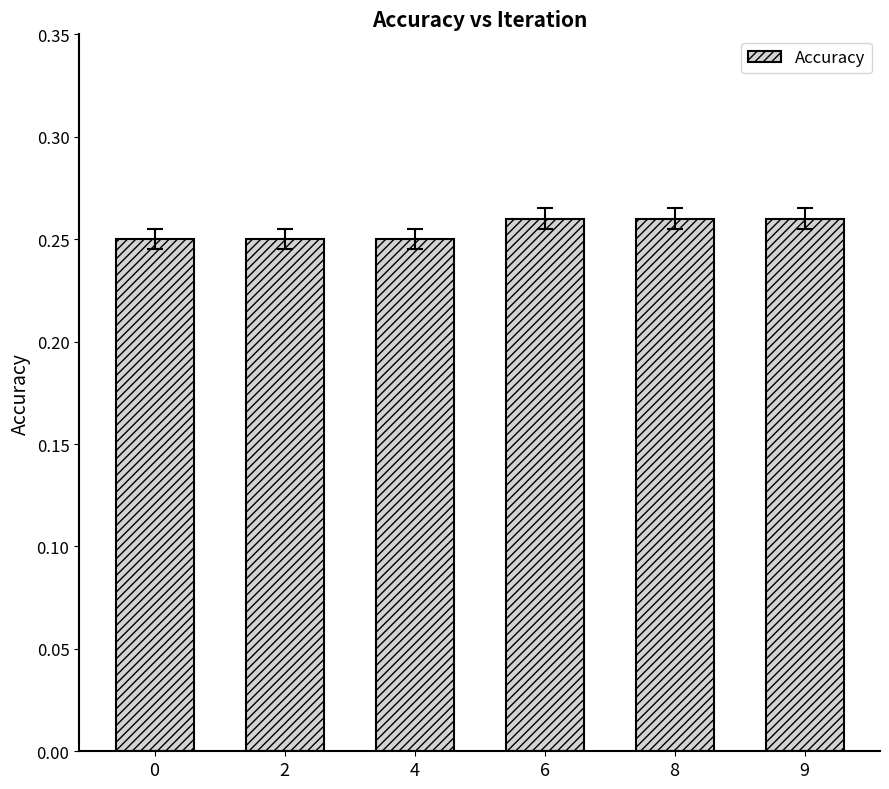

True or false: the data shows 0.4 at 6.

False